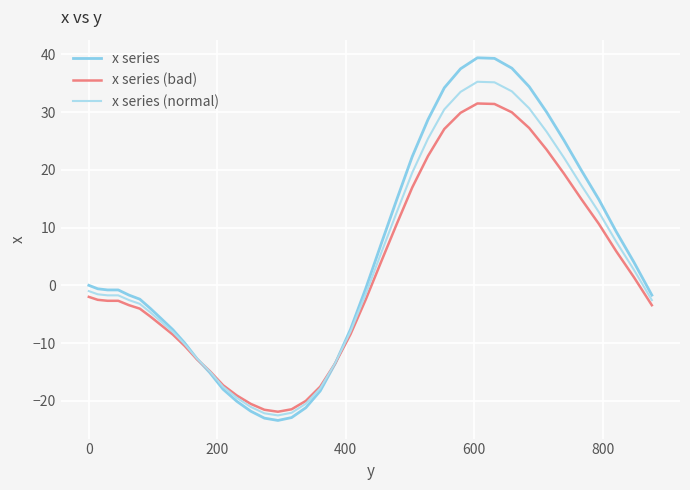

Does the chart have visible grid lines?

Yes